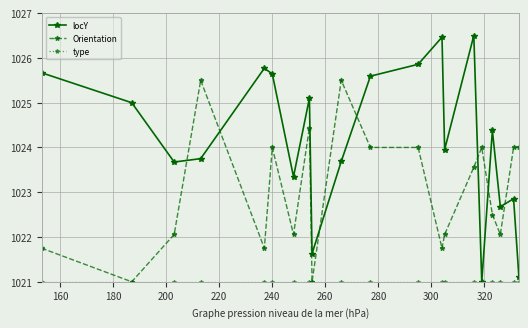

At how many categories does at least one series exceed 1023?

18